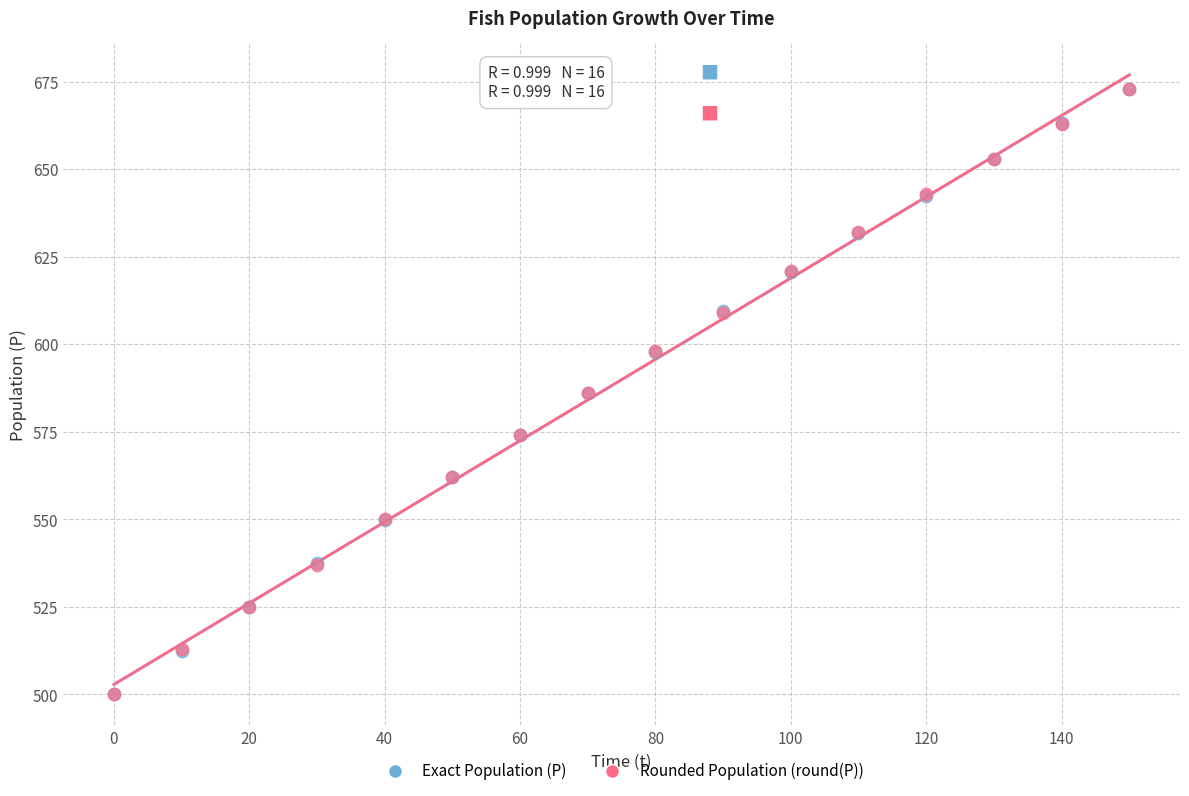

What are all the series names shown in the legend?

Exact Population (P), Rounded Population (round(P))